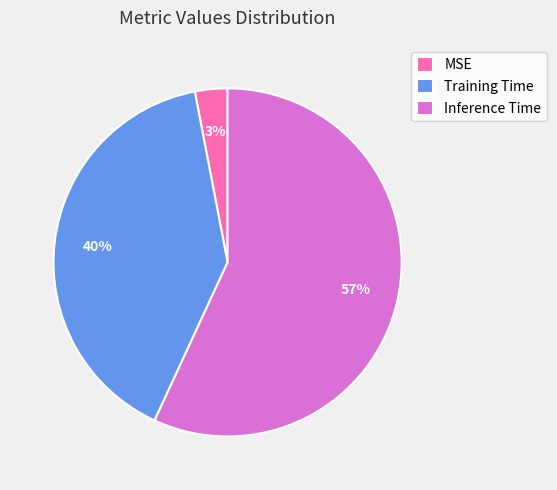

Which has a higher value, Inference Time or MSE?

Inference Time